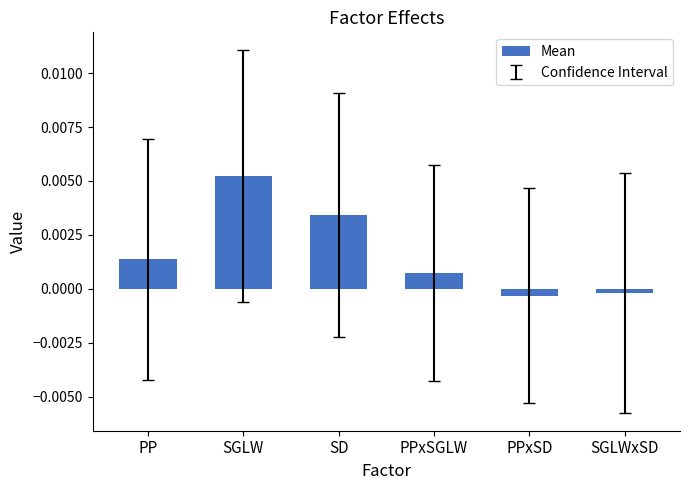

How many distinct data groups are displayed?

1